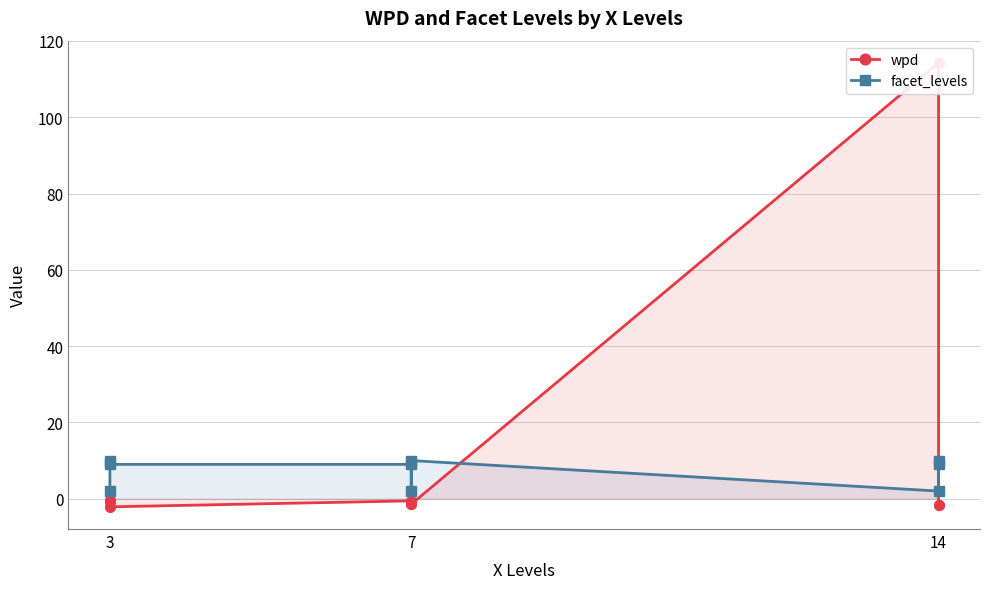

Which series has the largest total across all categories?

wpd